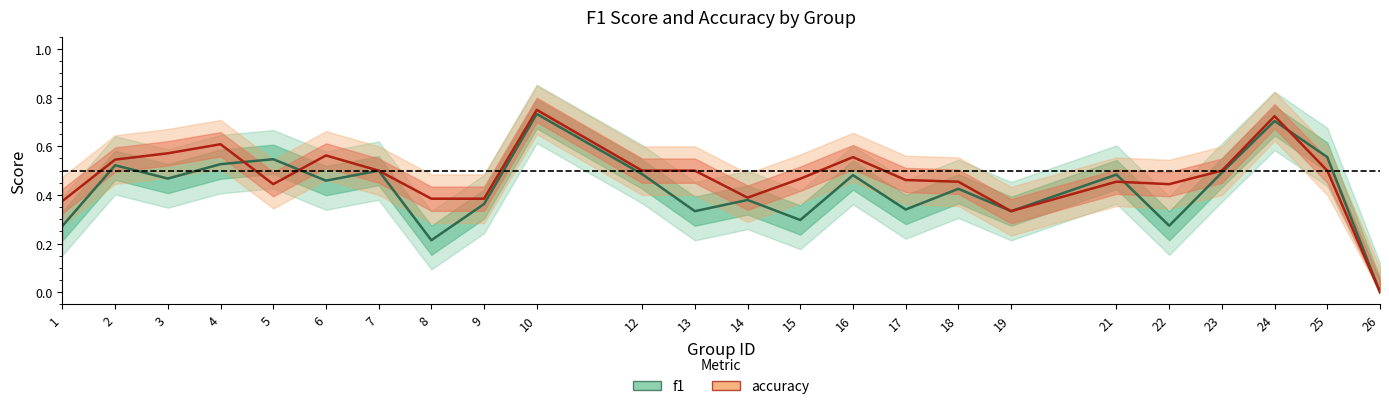

What are all the series names shown in the legend?

f1, accuracy